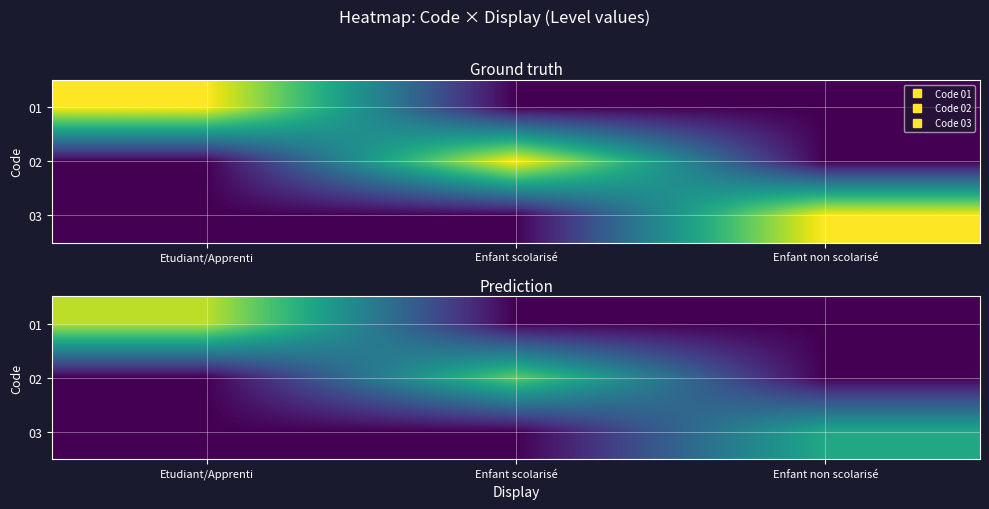

What is the total value across all series at Etudiant/Apprenti?

0.9